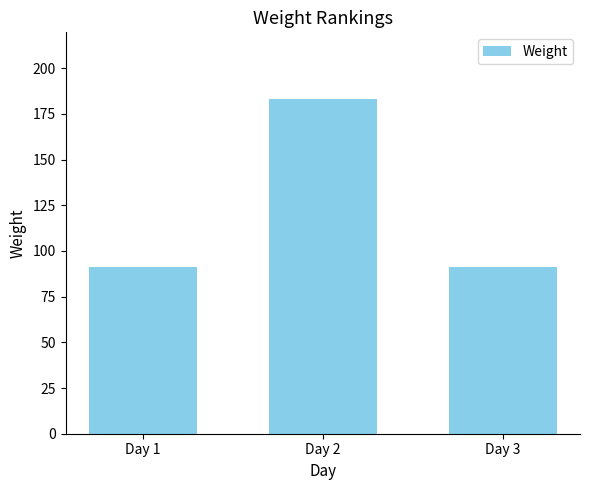

How many data points does each series have?

3